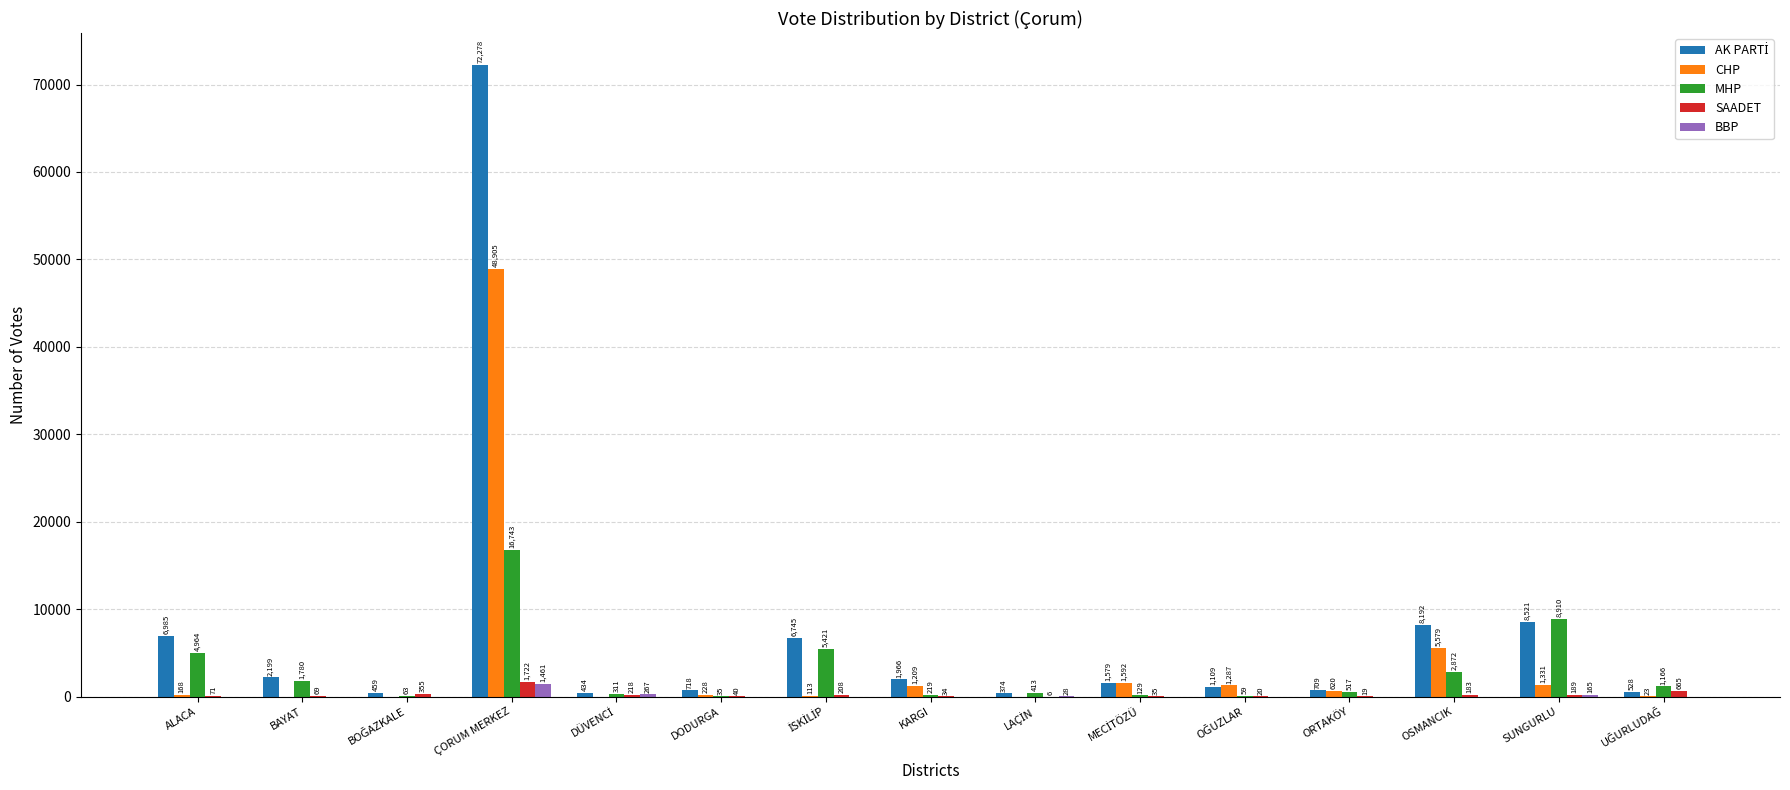

What is the approximate value of SAADET at ALACA, to the nearest 10?

70